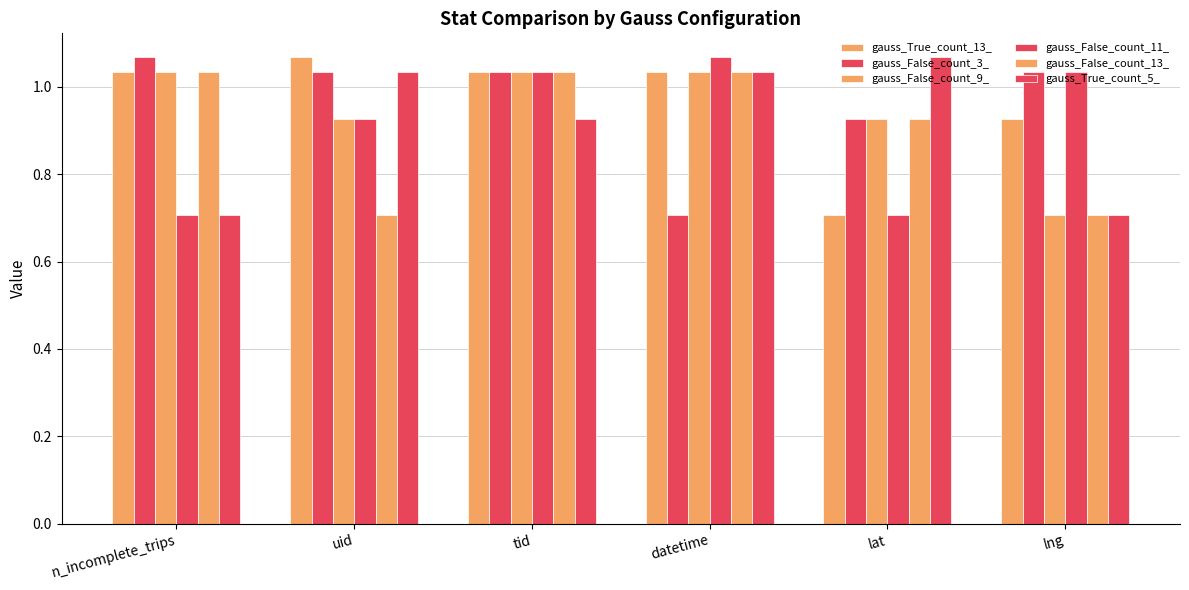

Reading left to right, list all the values displayed in this chart.

gauss_True_count_13_: n_incomplete_trips=1.0	uid=1.1	tid=1.0	datetime=1.0	lat=0.7	lng=0.9
gauss_False_count_3_: n_incomplete_trips=1.1	uid=1.0	tid=1.0	datetime=0.7	lat=0.9	lng=1.0
gauss_False_count_9_: n_incomplete_trips=1.0	uid=0.9	tid=1.0	datetime=1.0	lat=0.9	lng=0.7
gauss_False_count_11_: n_incomplete_trips=0.7	uid=0.9	tid=1.0	datetime=1.1	lat=0.7	lng=1.0
gauss_False_count_13_: n_incomplete_trips=1.0	uid=0.7	tid=1.0	datetime=1.0	lat=0.9	lng=0.7
gauss_True_count_5_: n_incomplete_trips=0.7	uid=1.0	tid=0.9	datetime=1.0	lat=1.1	lng=0.7